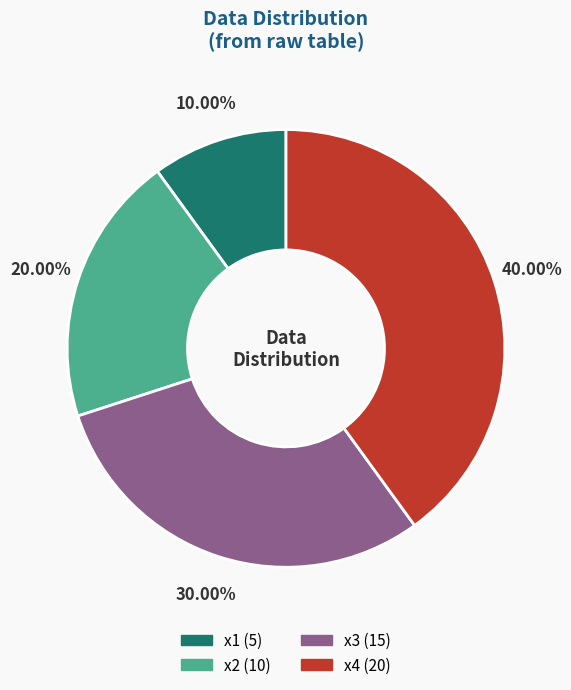

What percentage is the x4 slice, to the nearest percent?

40%